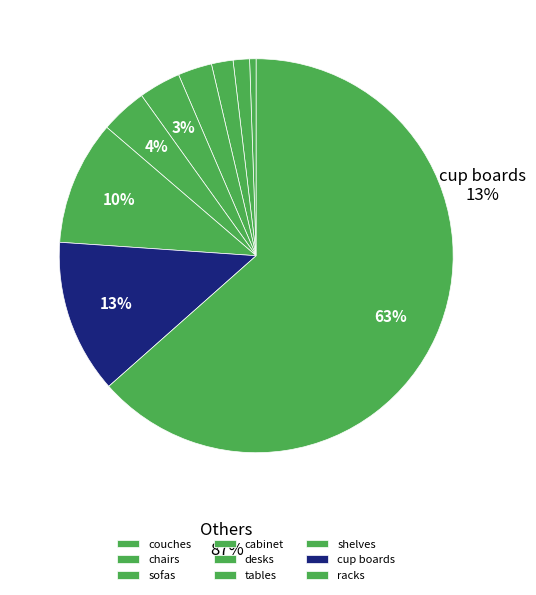

How many slices are in this pie chart?

9